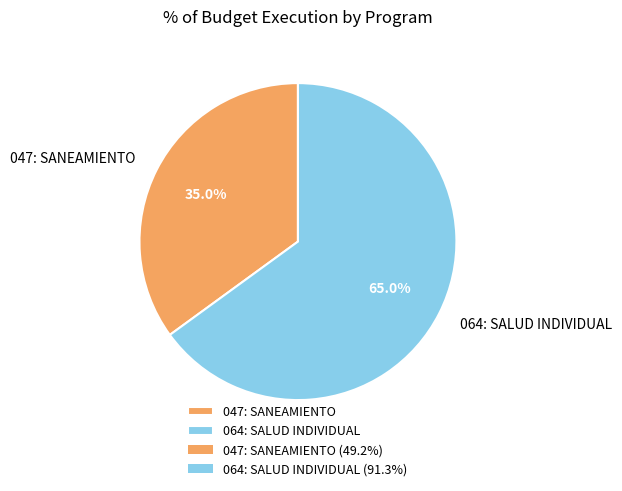

To the nearest percent, what portion does 047: SANEAMIENTO represent?

35%